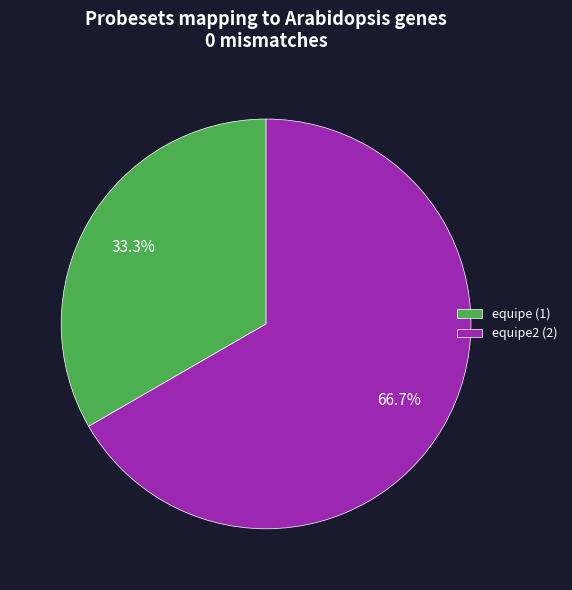

Combined, what portion of the pie is equipe2 (2) and equipe (1)?

100.0%